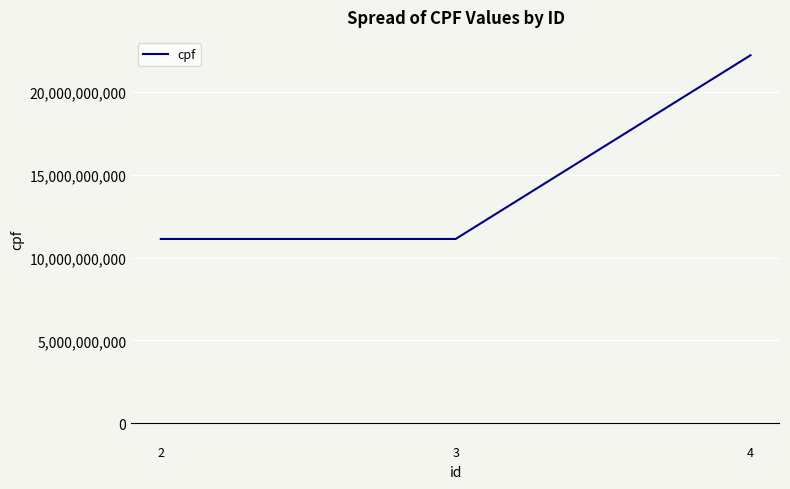

Which has a higher value, 4 or 2?

4